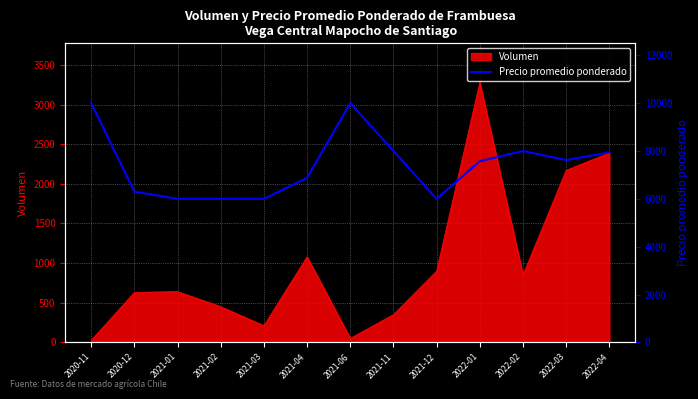

What is the average value?

7408